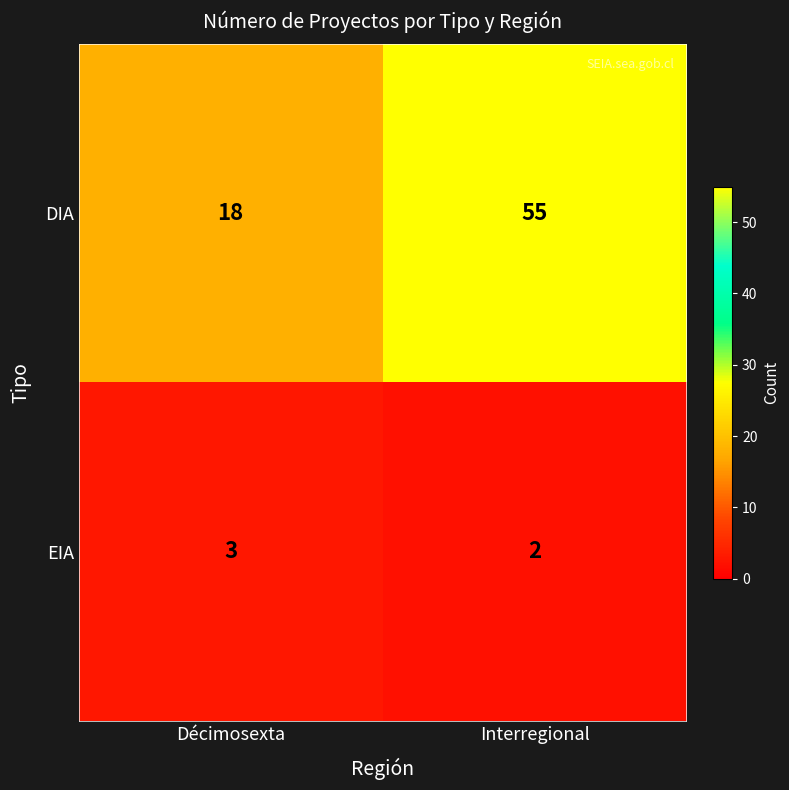

What is the total value across all series at Décimosexta?

21